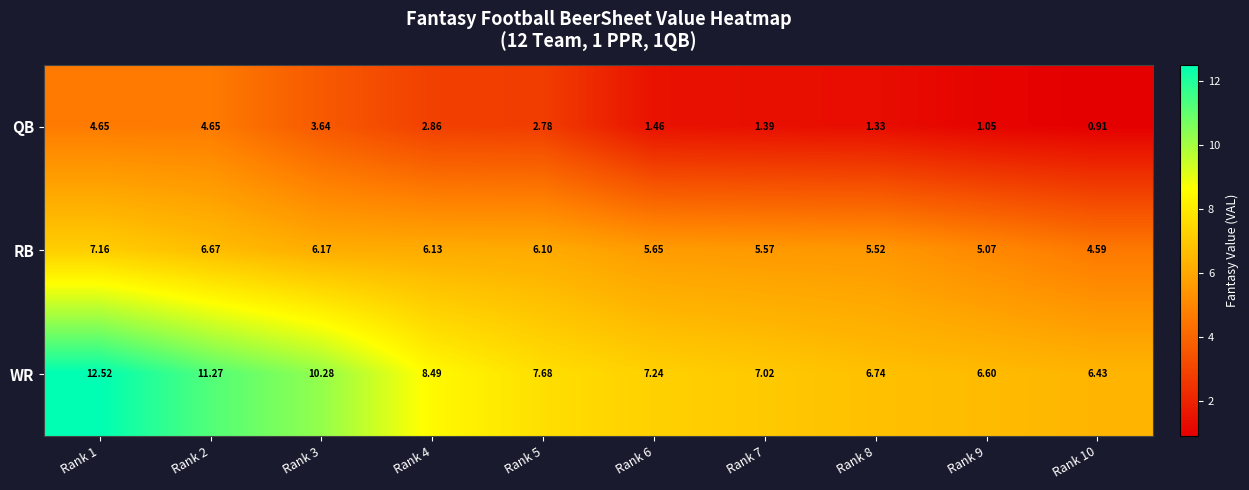

Rank the series by their average value, from lowest to highest.

QB, RB, WR